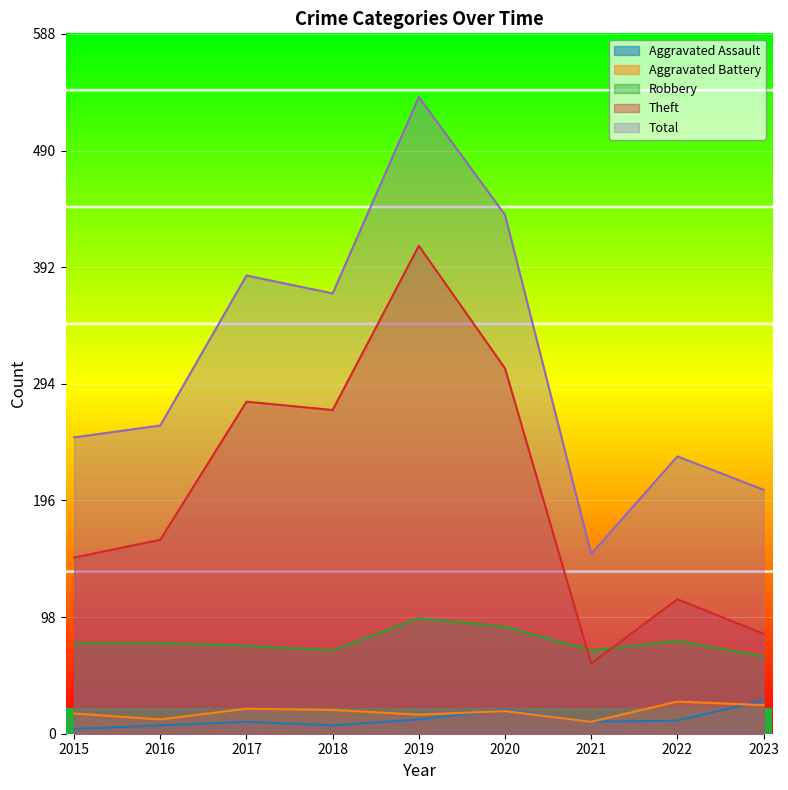

What are all the series names shown in the legend?

Aggravated Assault, Aggravated Battery, Robbery, Theft, Total